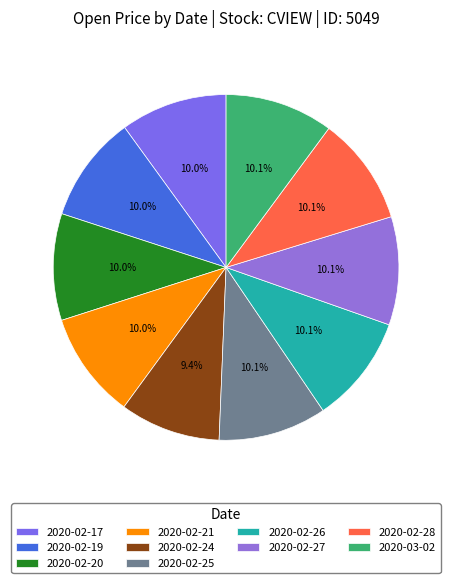

Combined, what portion of the pie is 2020-02-28 and 2020-03-02?

20.3%